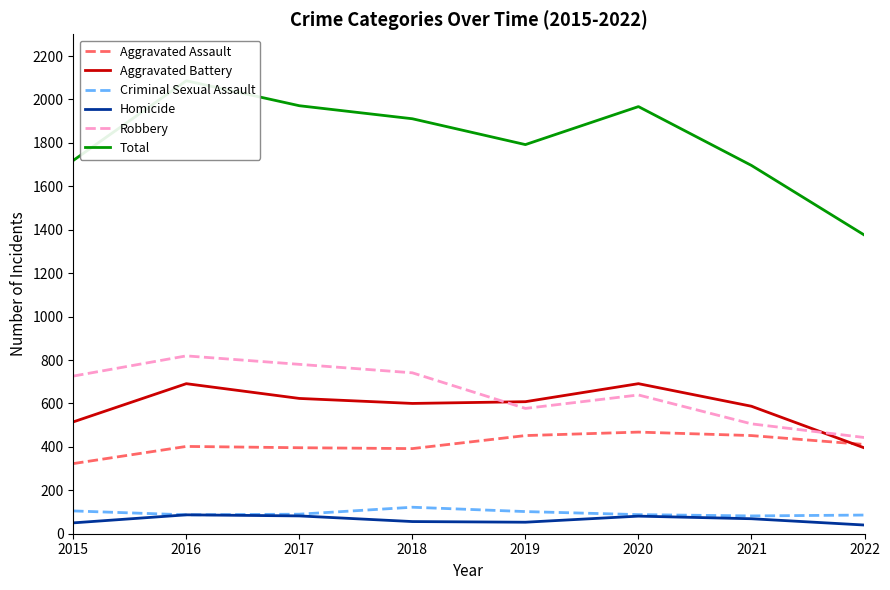

What is the approximate value of Robbery at 2017?

780